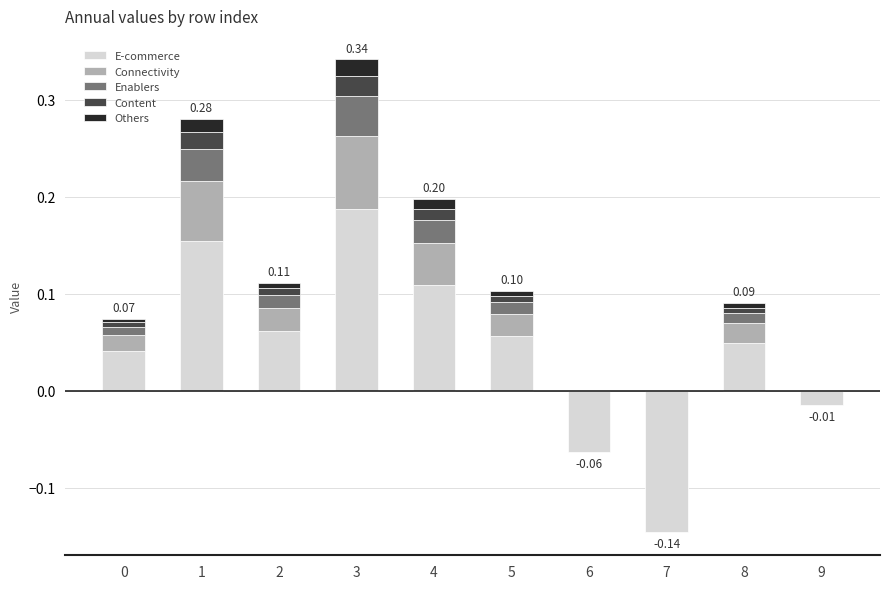

Which series changed the most between 2 and 8?

E-commerce